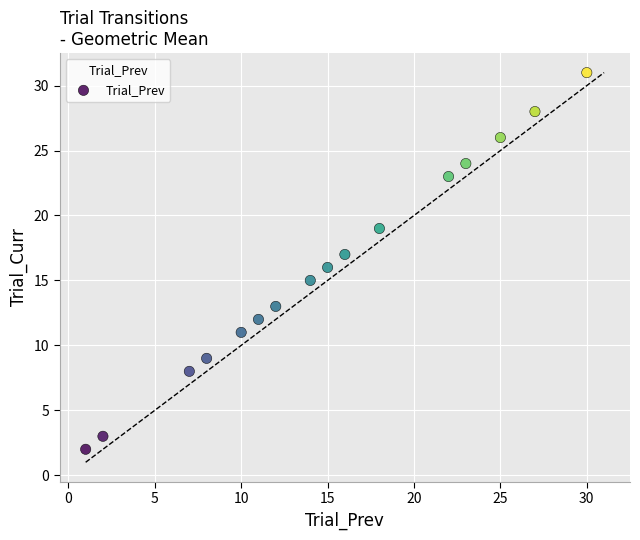

What is the range of X values (max minus min)?

29